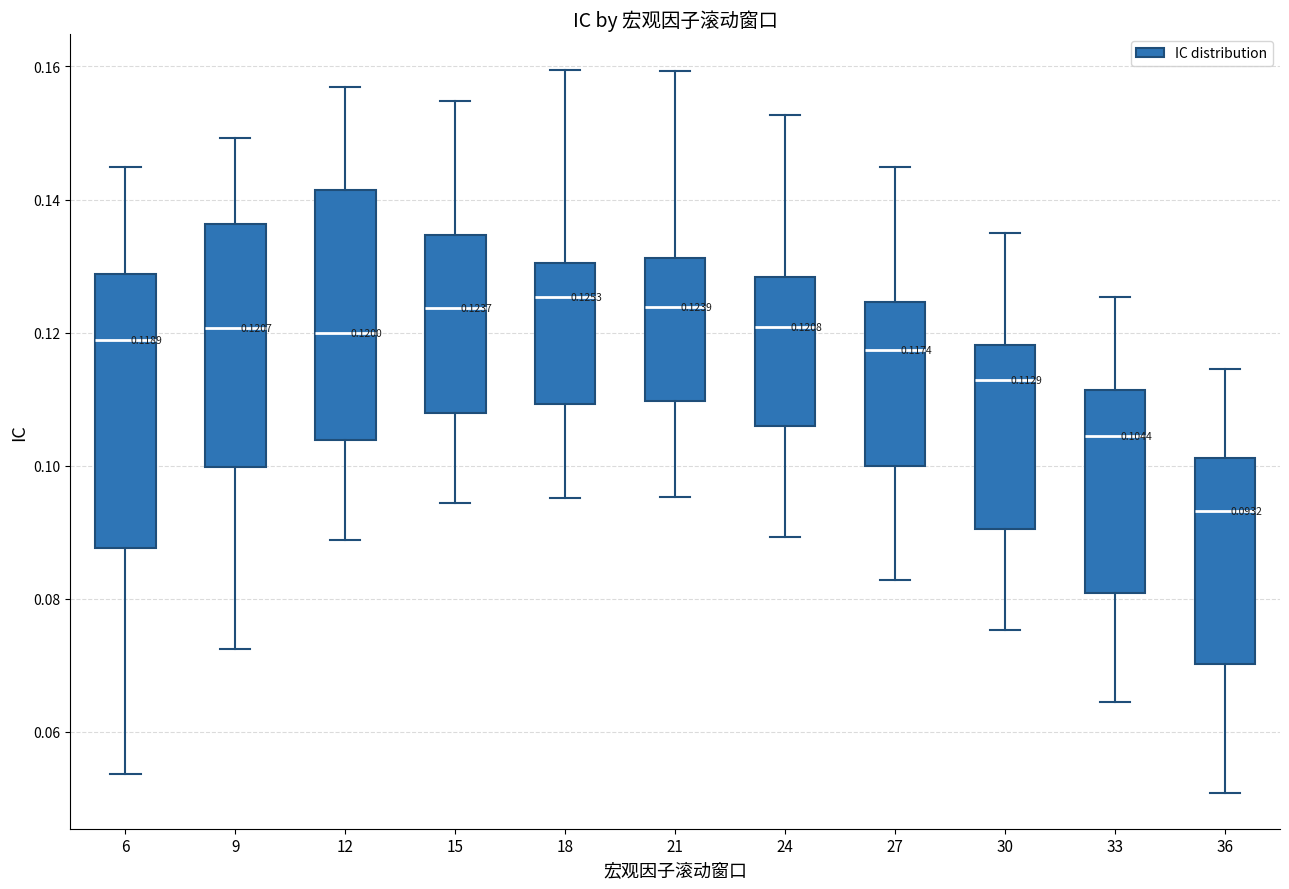

Which box is the tallest, from its lower edge to its upper edge?

6